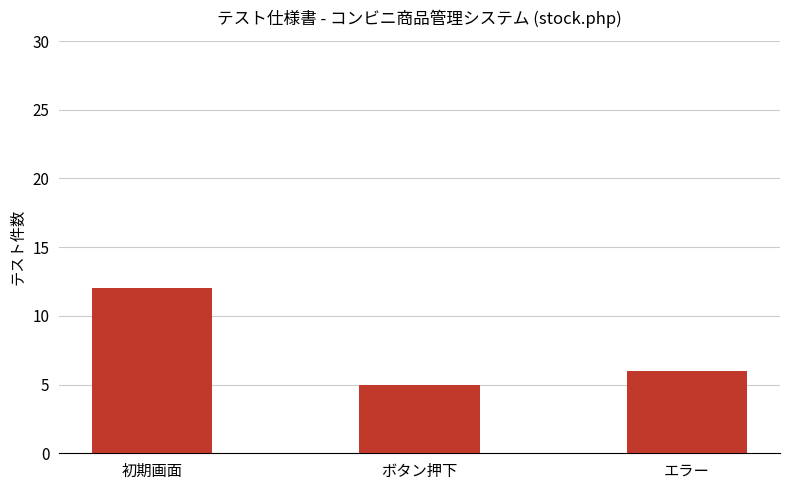

How many categories are shown in the chart?

3